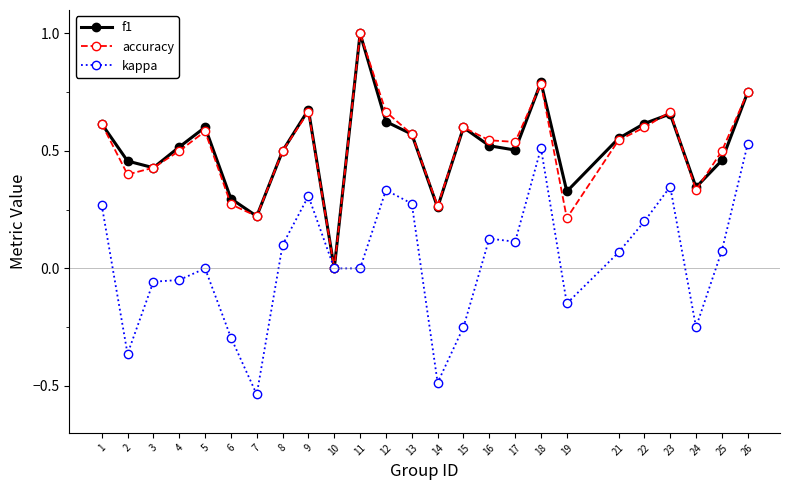

True or false: accuracy has more than 0 interior local peaks.

True